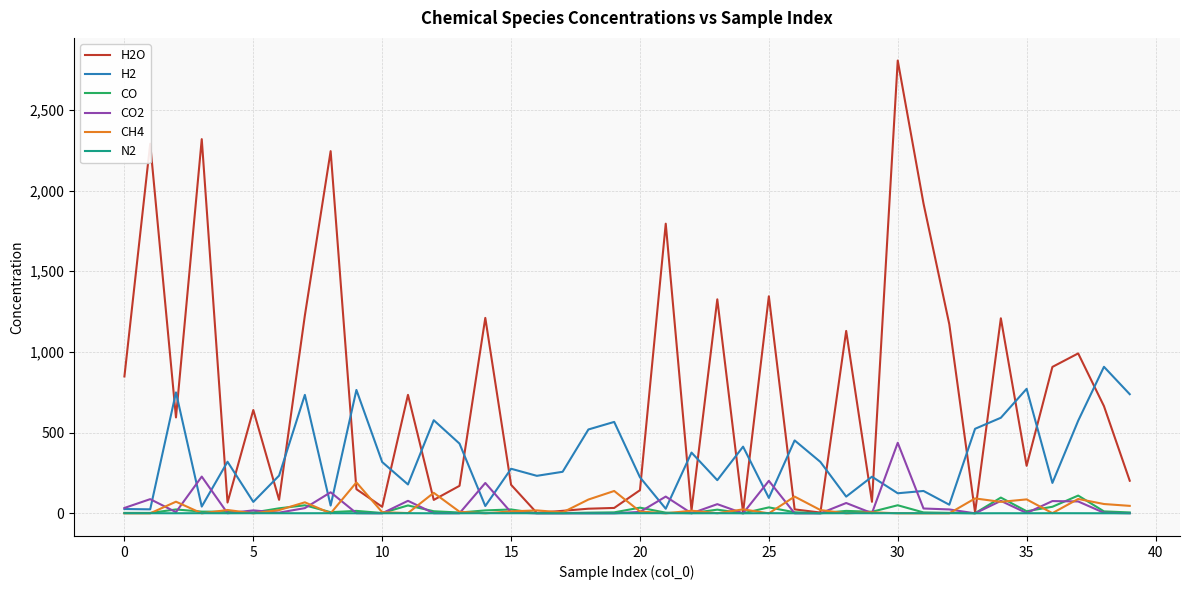

Which series has the largest range (max minus min)?

H2O